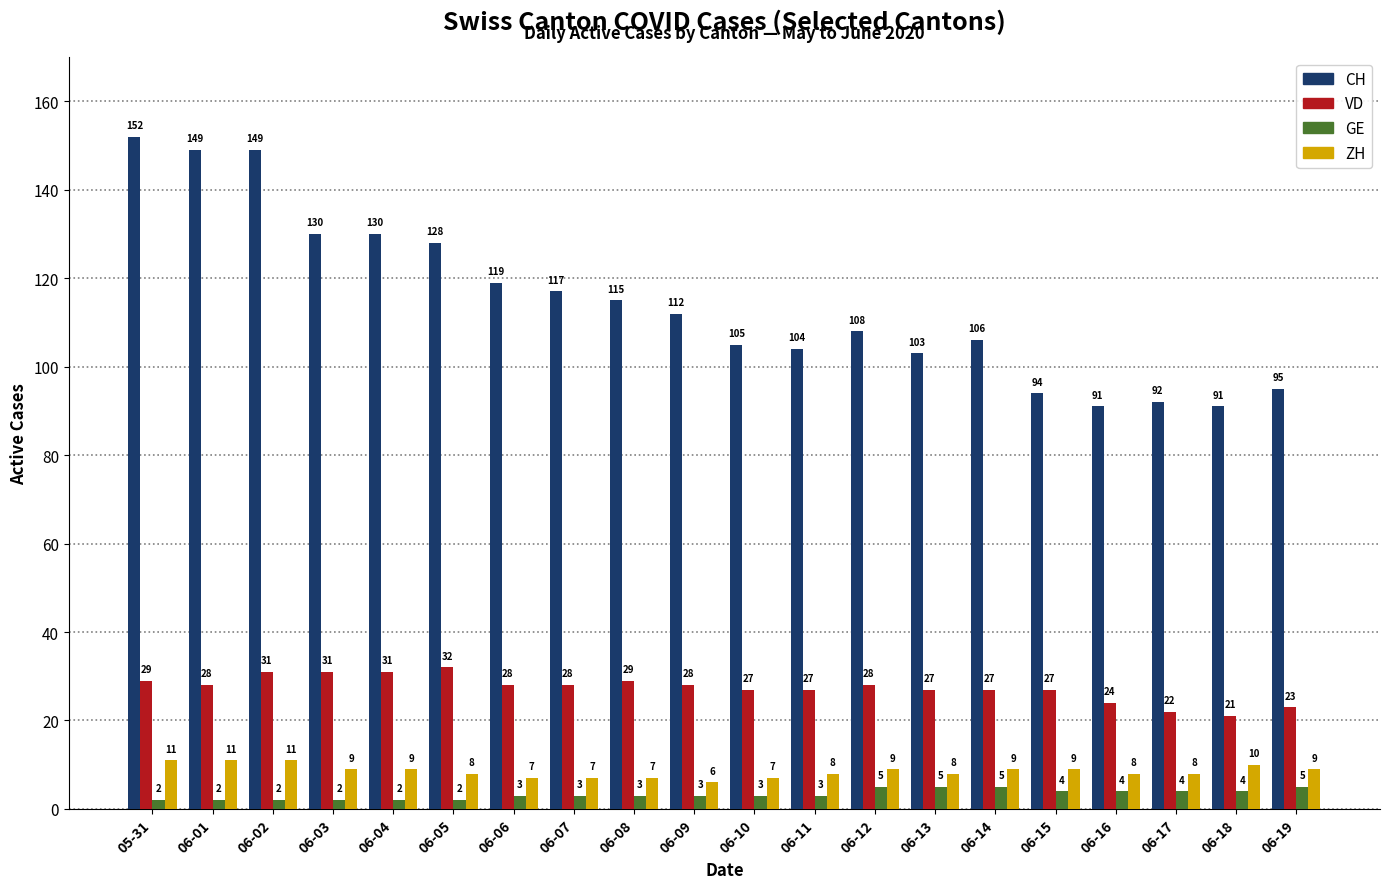

How many series are shown in this chart?

4